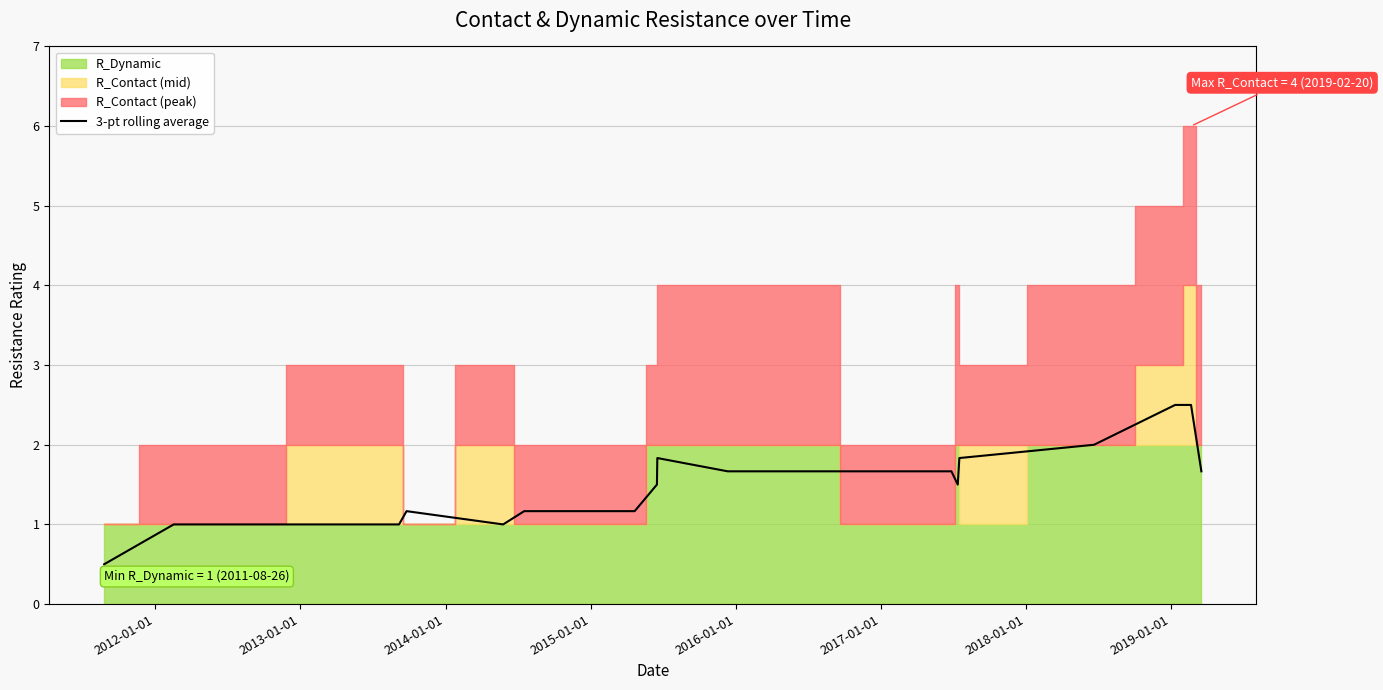

What is the highest value of the 3-pt rolling average series?

2.5